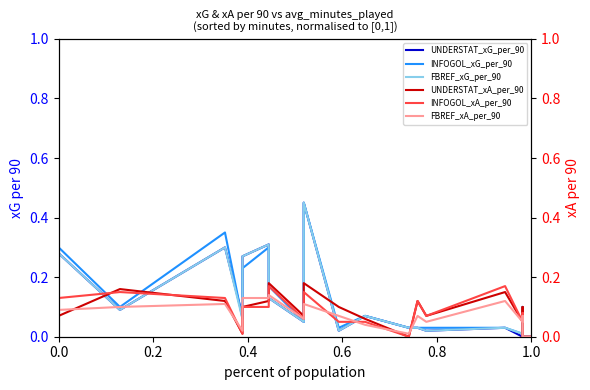

Which series has the widest spread of values?

UNDERSTAT_xG_per_90